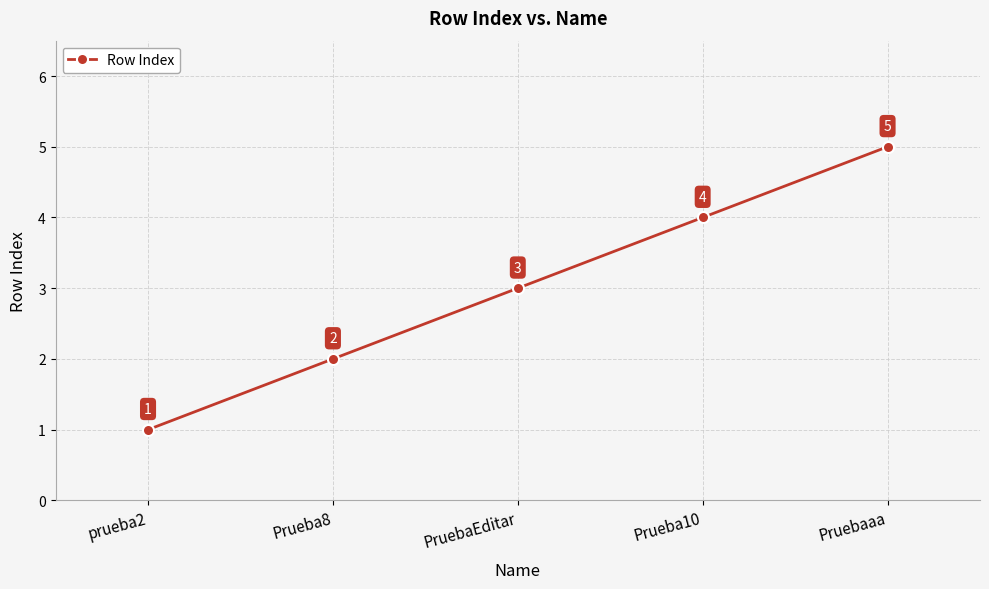

Rank the categories by value from highest to lowest.

Pruebaaa, Prueba10, PruebaEditar, Prueba8, prueba2